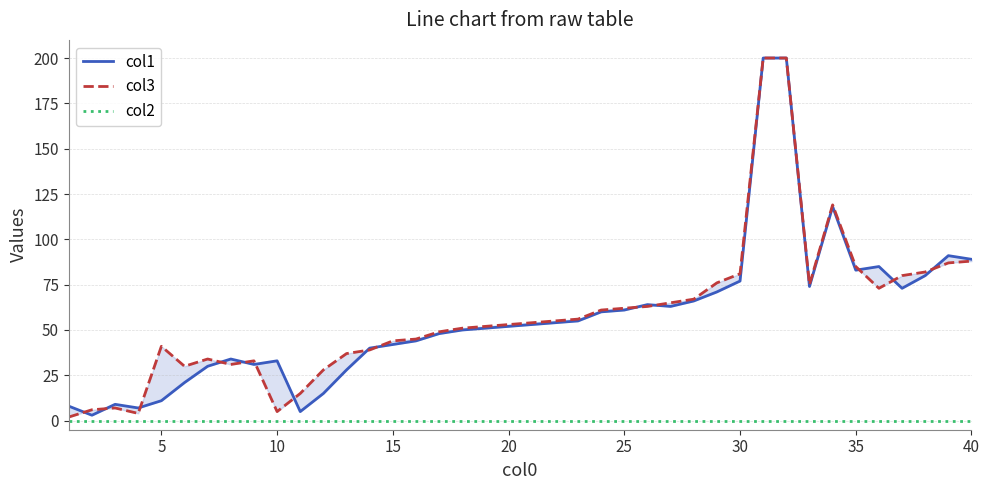

How many interior local valleys does the col1 series have?

8